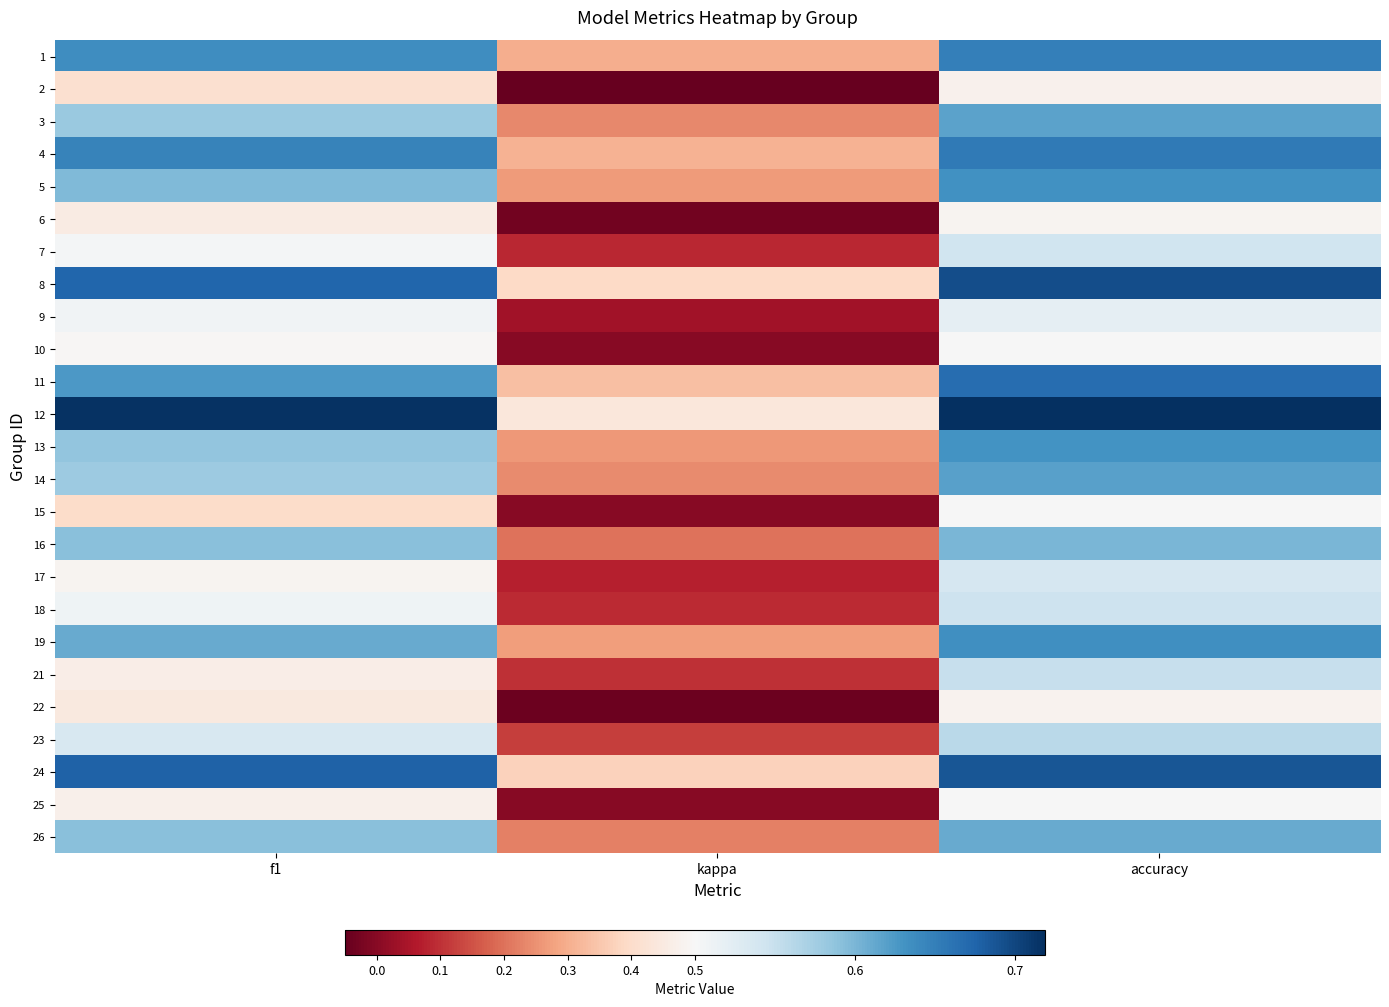

Reading left to right, what are all the values shown in this chart?

1: f1=0.6	kappa=0.3	accuracy=0.7
2: f1=0.4	kappa=-0.1	accuracy=0.5
3: f1=0.6	kappa=0.2	accuracy=0.6
4: f1=0.6	kappa=0.3	accuracy=0.7
5: f1=0.6	kappa=0.3	accuracy=0.6
6: f1=0.5	kappa=-0.0	accuracy=0.5
7: f1=0.5	kappa=0.1	accuracy=0.5
8: f1=0.7	kappa=0.4	accuracy=0.7
9: f1=0.5	kappa=0.0	accuracy=0.5
10: f1=0.5	kappa=0.0	accuracy=0.5
11: f1=0.6	kappa=0.3	accuracy=0.7
12: f1=0.7	kappa=0.4	accuracy=0.7
13: f1=0.6	kappa=0.3	accuracy=0.6
14: f1=0.6	kappa=0.2	accuracy=0.6
15: f1=0.4	kappa=0.0	accuracy=0.5
16: f1=0.6	kappa=0.2	accuracy=0.6
17: f1=0.5	kappa=0.1	accuracy=0.5
18: f1=0.5	kappa=0.1	accuracy=0.5
19: f1=0.6	kappa=0.3	accuracy=0.6
21: f1=0.5	kappa=0.1	accuracy=0.6
22: f1=0.4	kappa=-0.0	accuracy=0.5
23: f1=0.5	kappa=0.1	accuracy=0.6
24: f1=0.7	kappa=0.4	accuracy=0.7
25: f1=0.5	kappa=0.0	accuracy=0.5
26: f1=0.6	kappa=0.2	accuracy=0.6